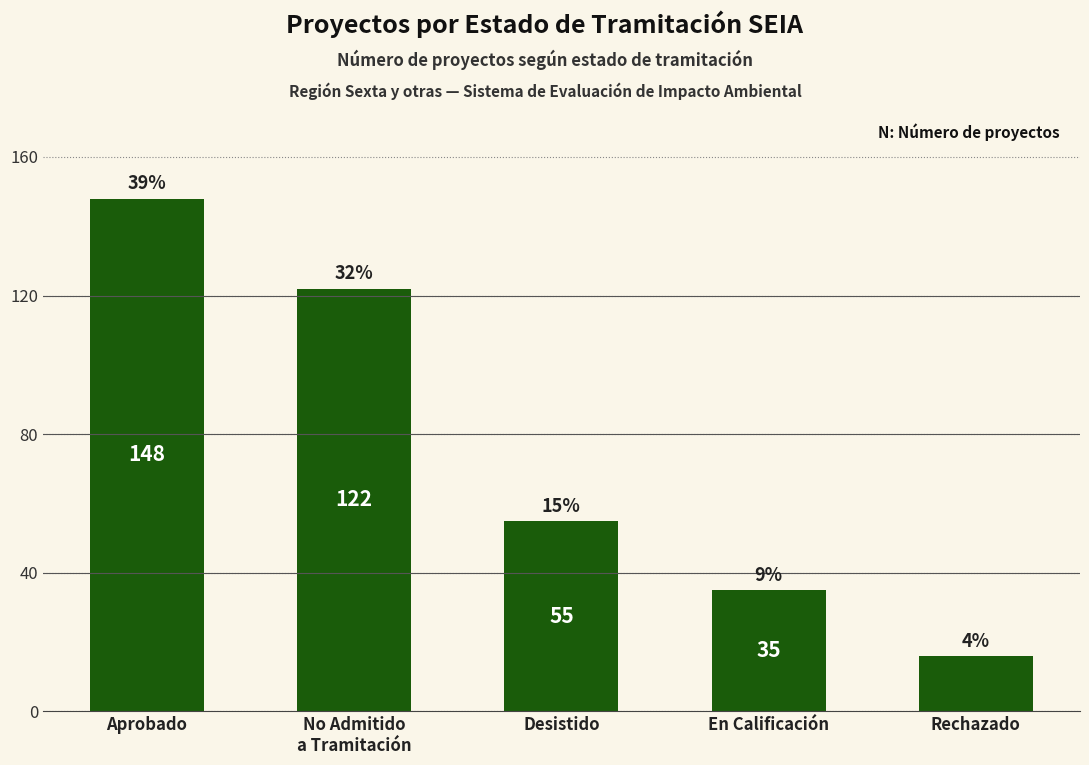

Are the bars horizontal?

No